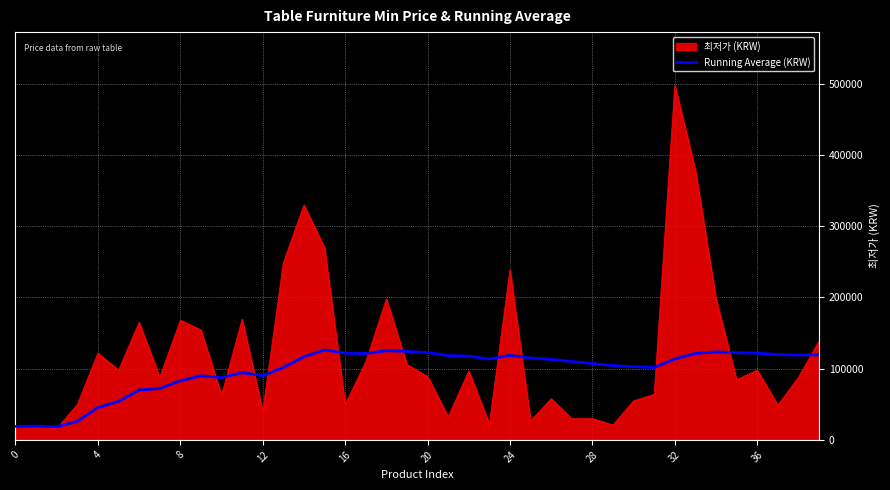

Rank the series by their maximum value, from highest to lowest.

최저가 (KRW), Running Average (KRW)